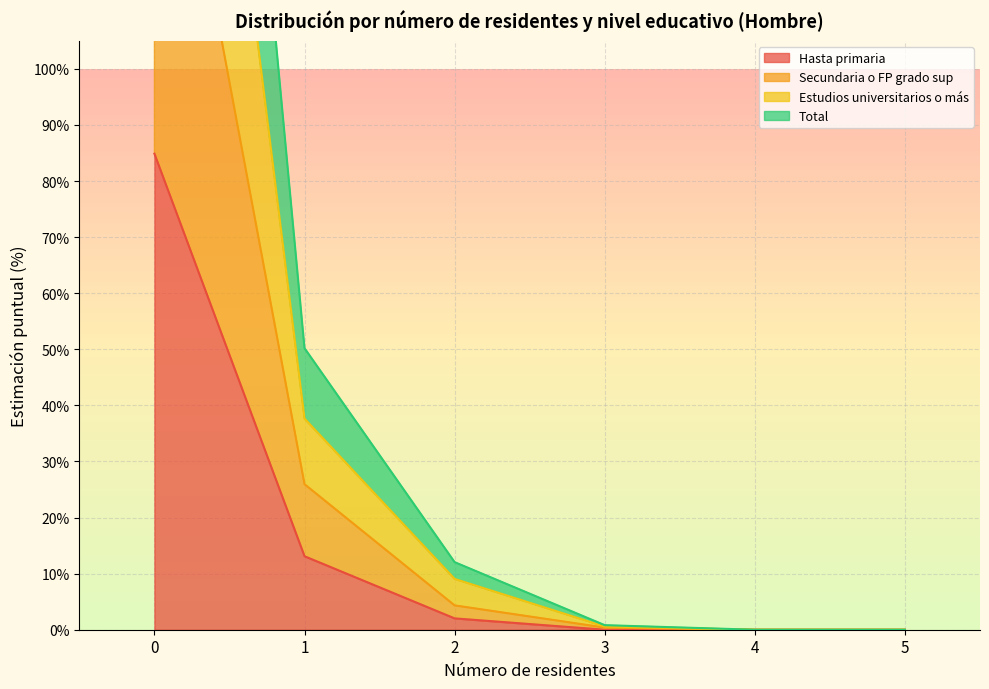

Reading left to right, extract all data points from this chart.

Hasta primaria: 84.9	13.1	2.0	0.0	0.0	0.0
Secundaria o FP grado sup: 169.3	25.9	4.3	0.4	0.0	0.0
Estudios universitarios o más: 252.7	37.6	9.1	0.6	0.0	0.0
Total: 336.9	50.2	12.0	0.8	0.0	0.0